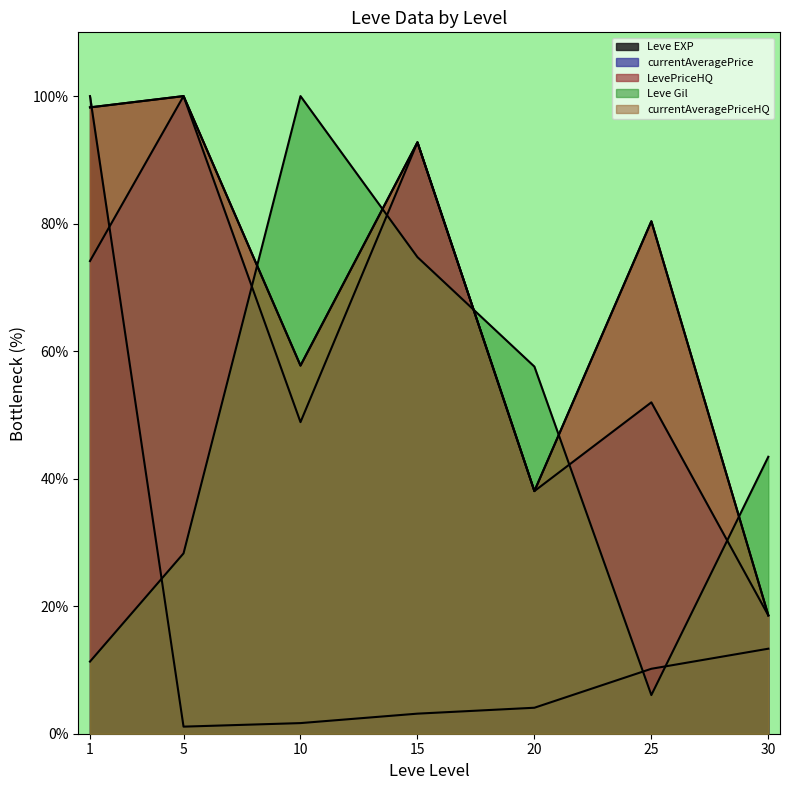

True or false: Leve Gil has a value of 6.1 at 25.

True